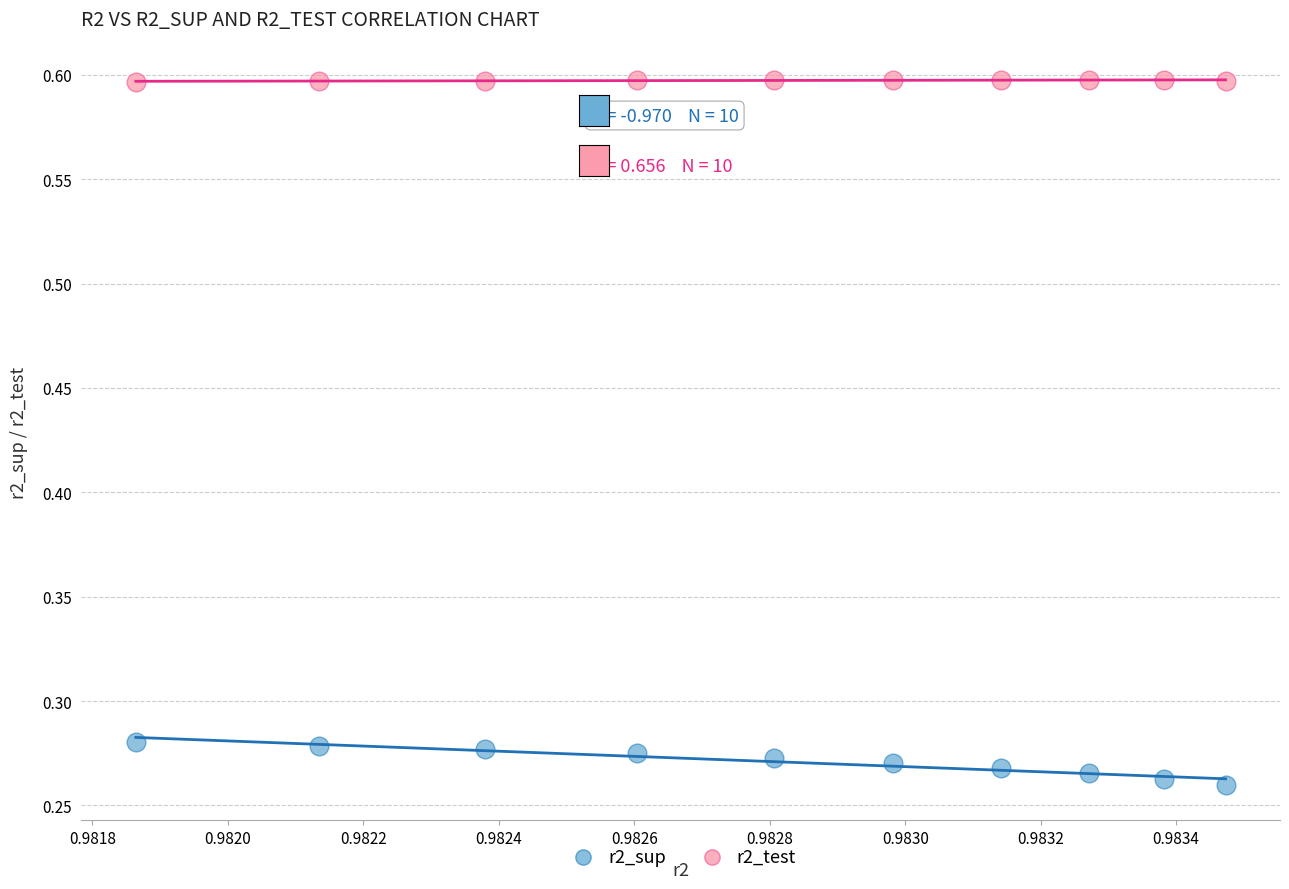

Which series contains the highest Y value?

r2_test